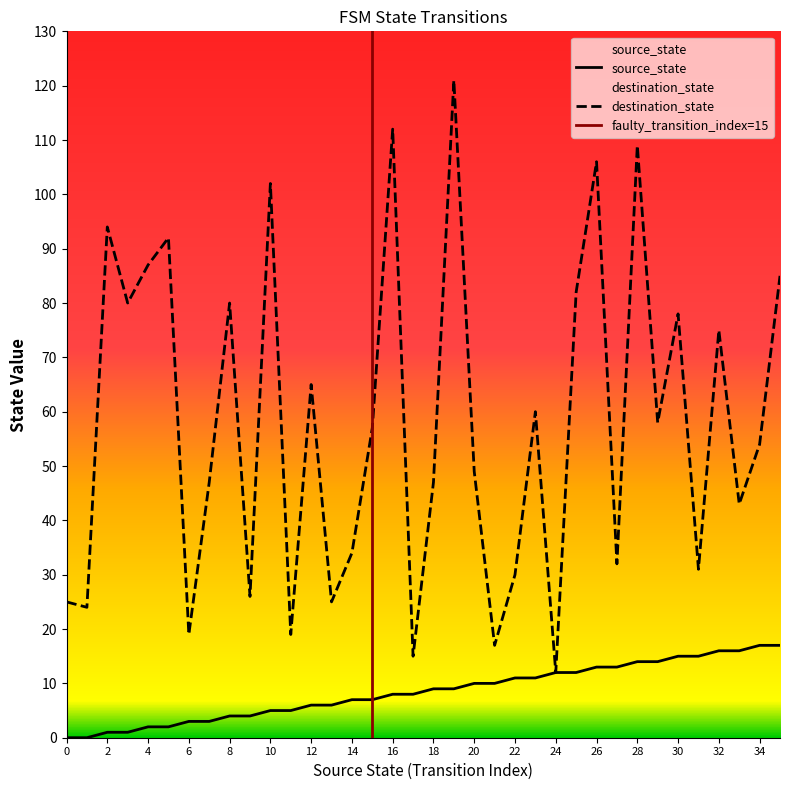

Does the chart display data point markers on the line(s)?

No